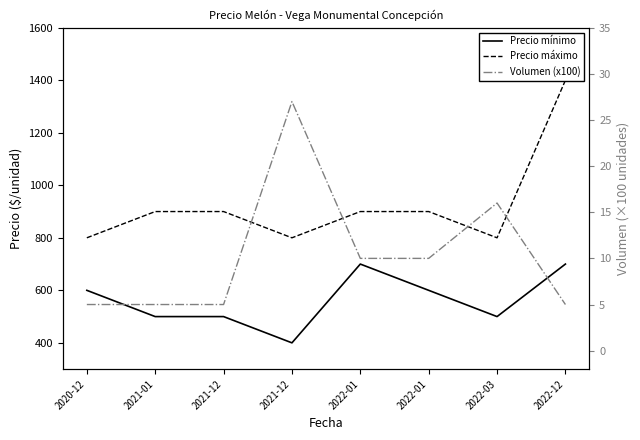

Which series has the largest range (max minus min)?

Precio máximo